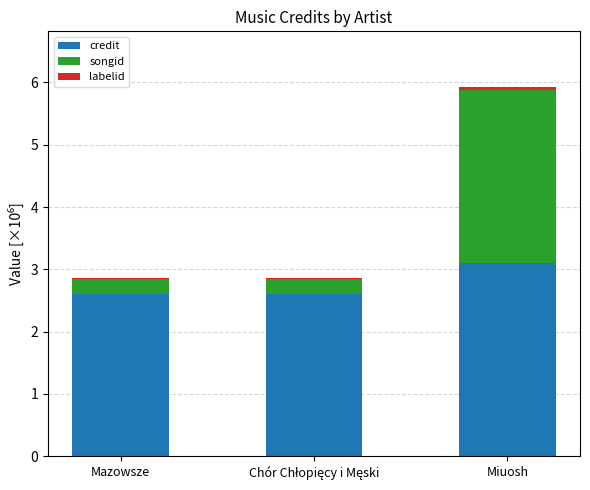

How many distinct data groups are displayed?

3